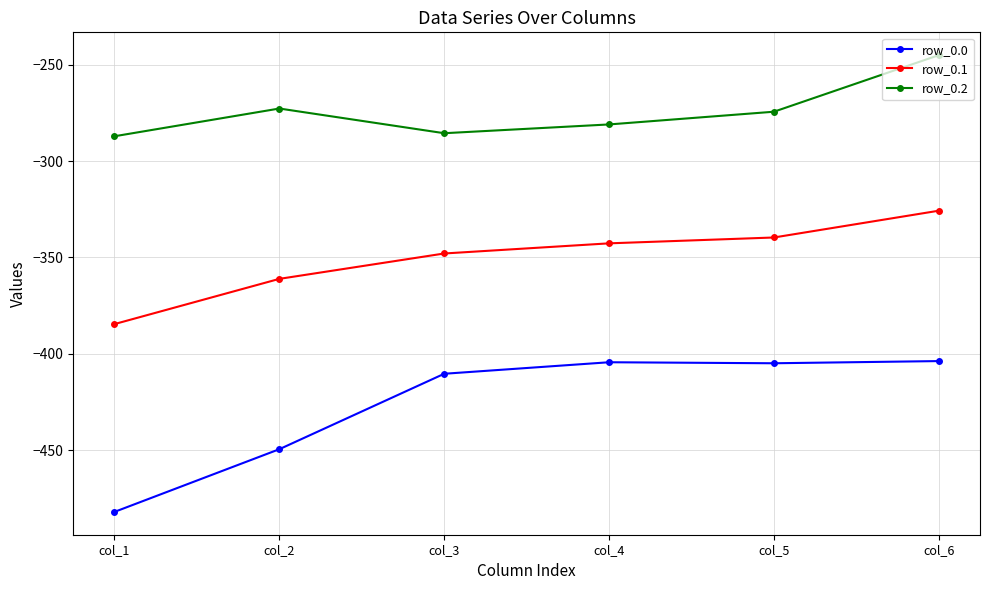

What is the difference between the maximum and minimum values in the row_0.2 series?

42.1